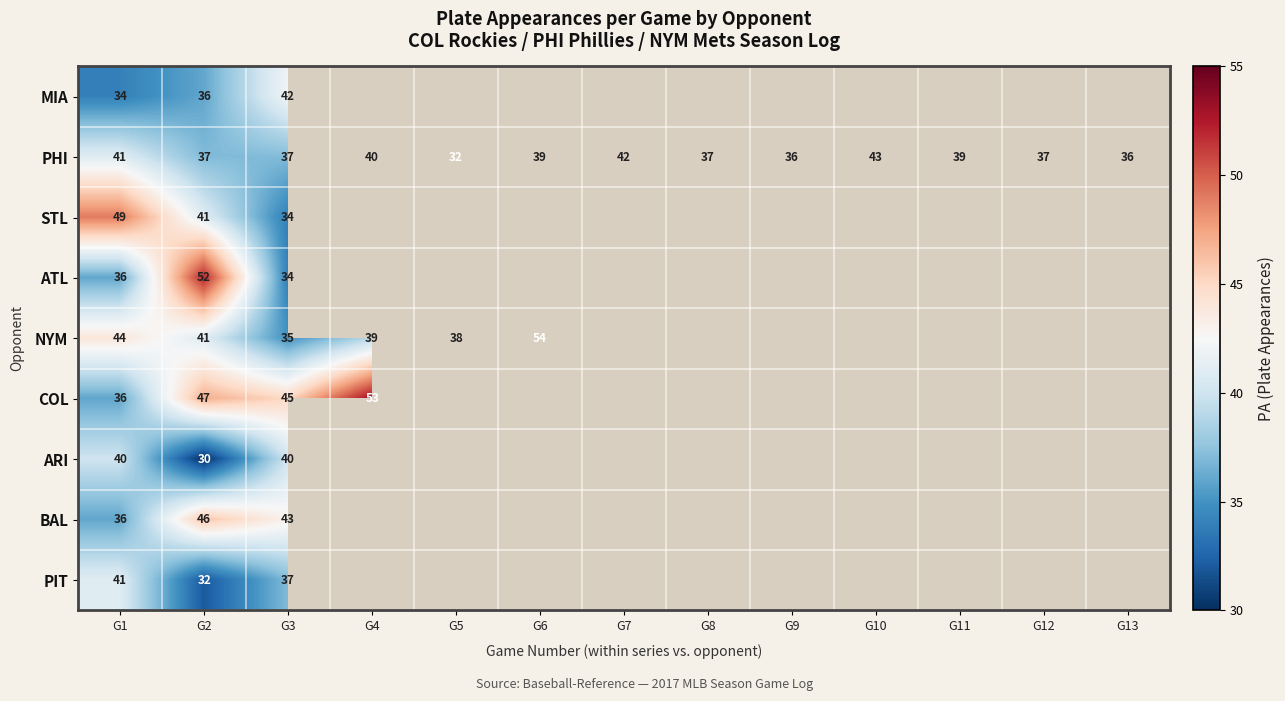

The PIT series shows 16 at G1. True or false?

False